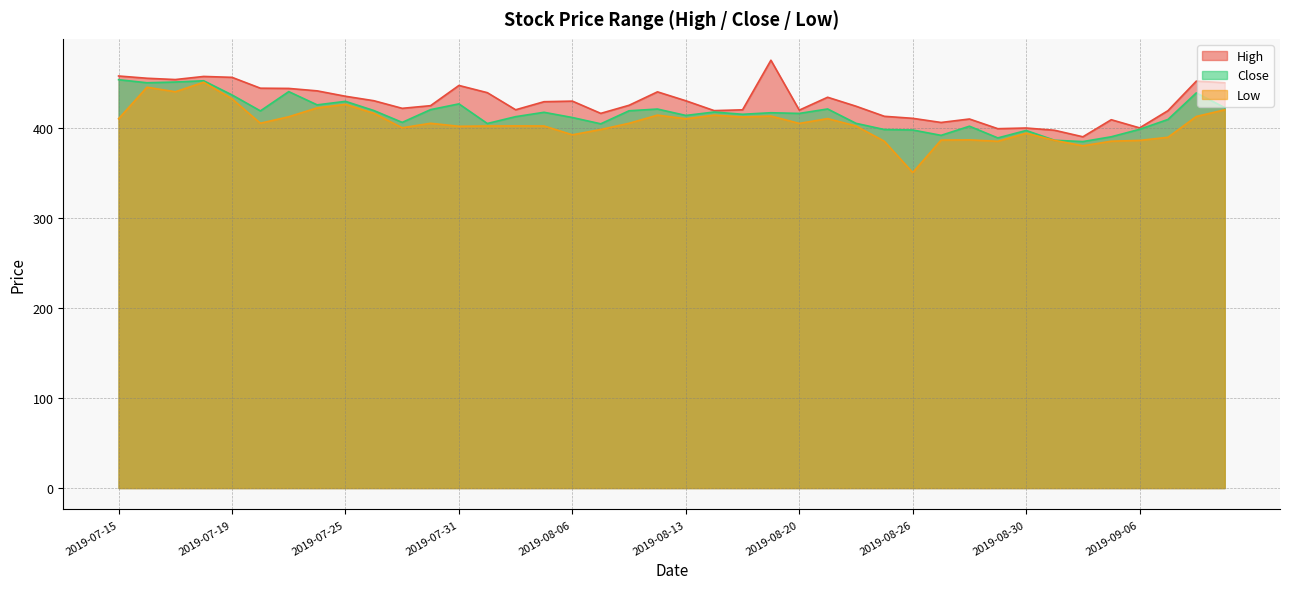

How many data points in Low are above 405?

18